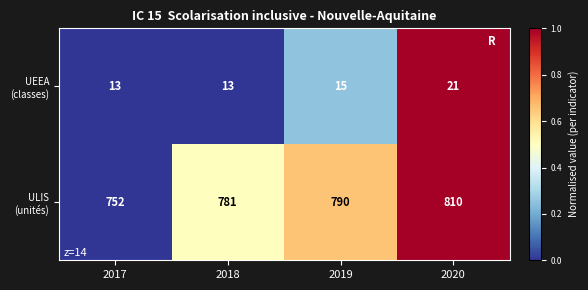

What is the spread (max minus min) of values at 2017?

739